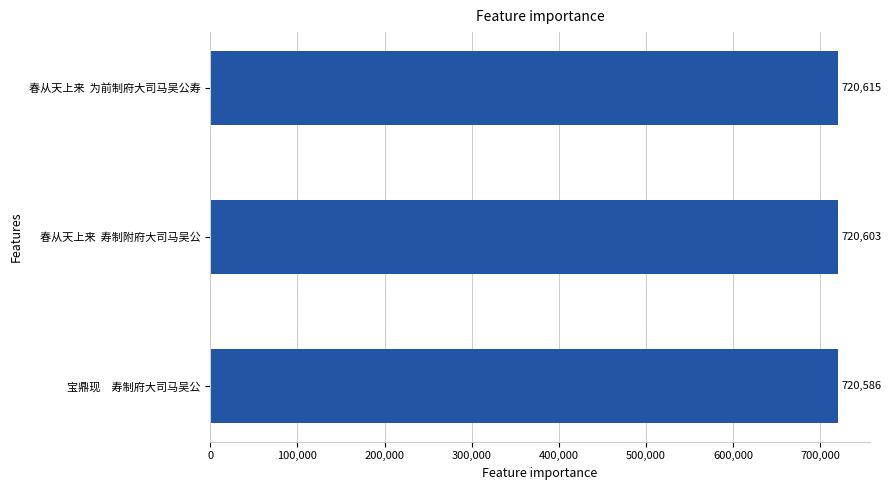

What is the minimum value shown in the chart?

720586